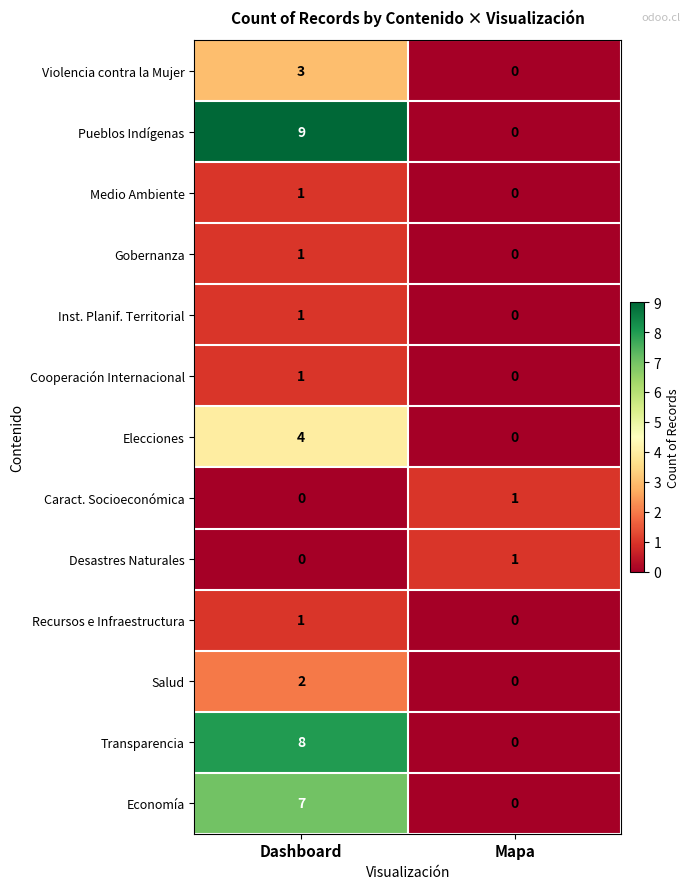

At which category is the sum across all series the highest?

Dashboard